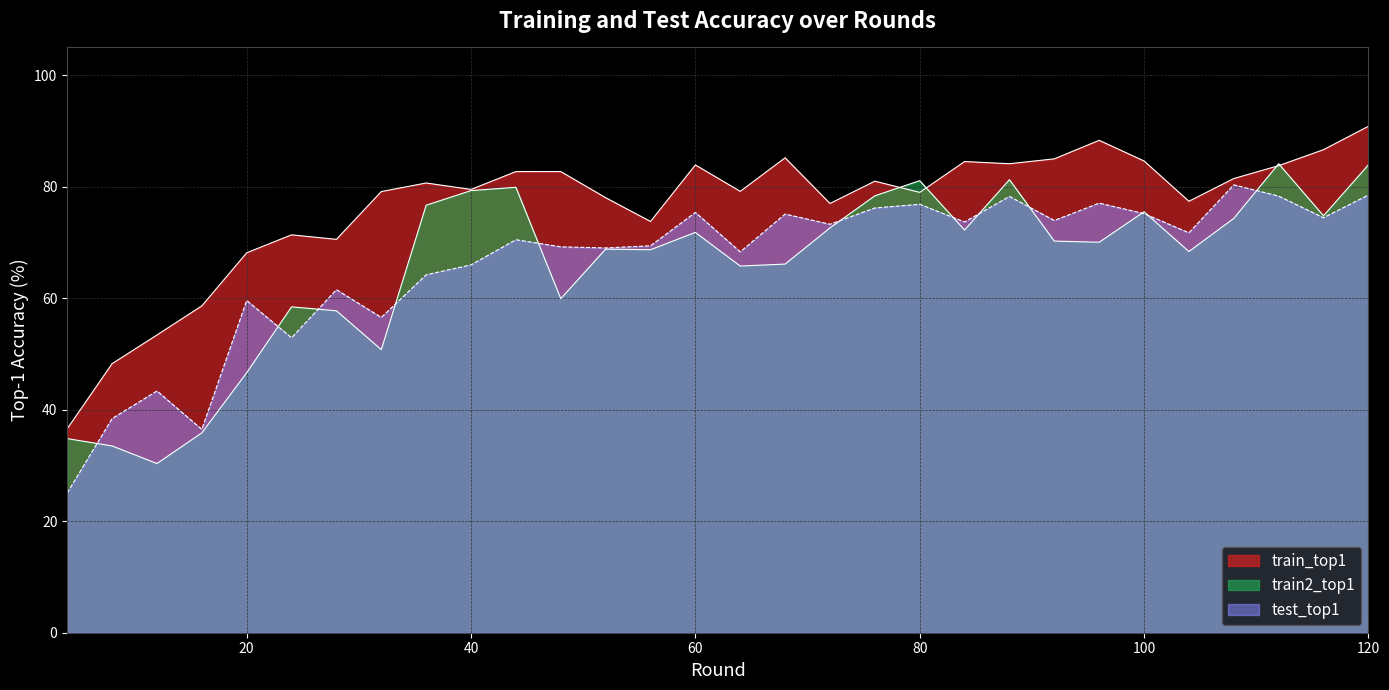

Is it true that train_top1 equals 50.3 at 92?

False